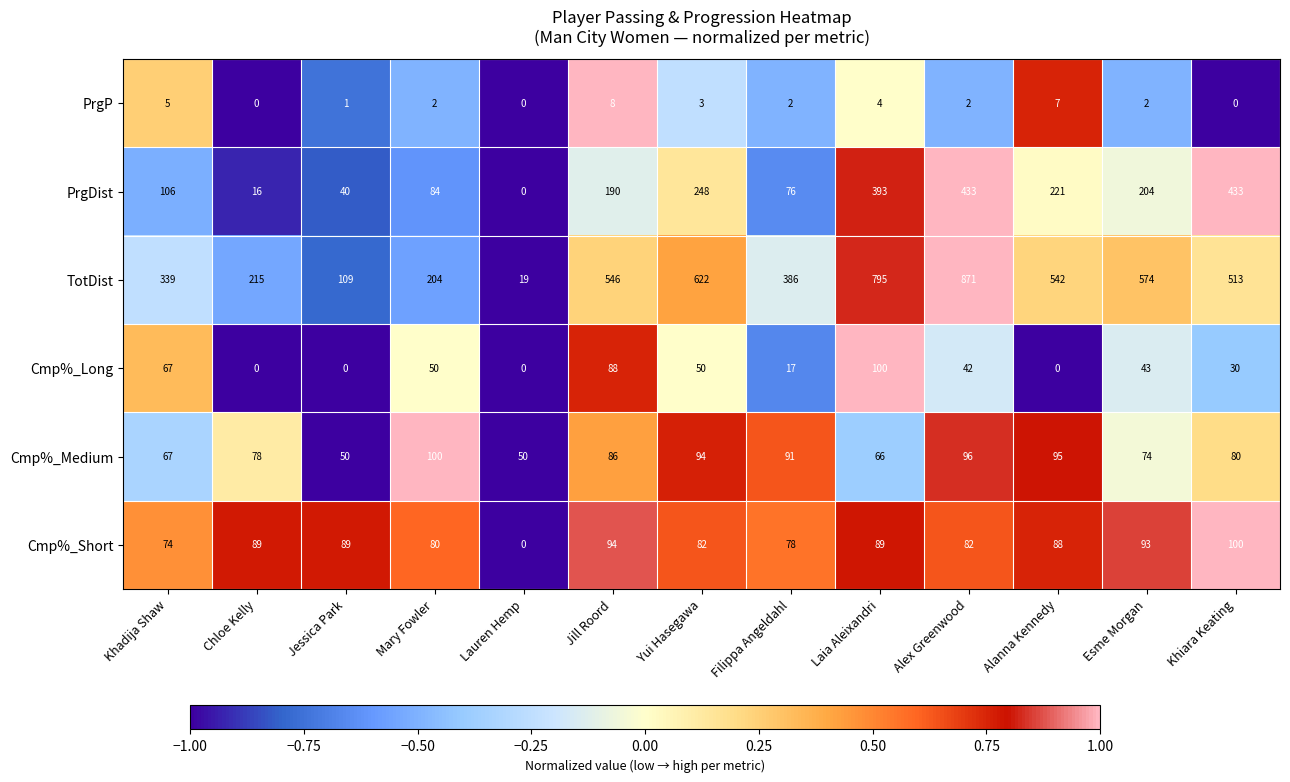

At which label does Cmp%_Short first exceed 88?

Chloe Kelly